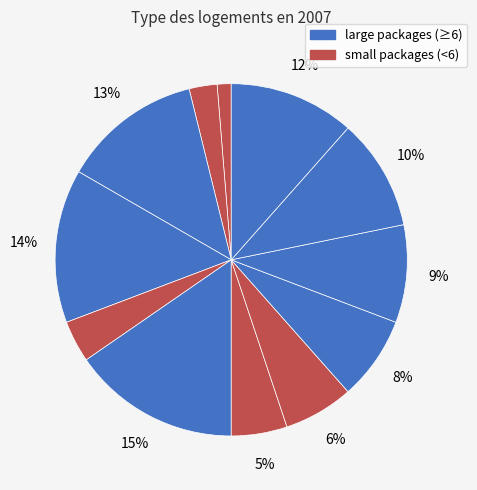

Count the number of slices in the pie.

12